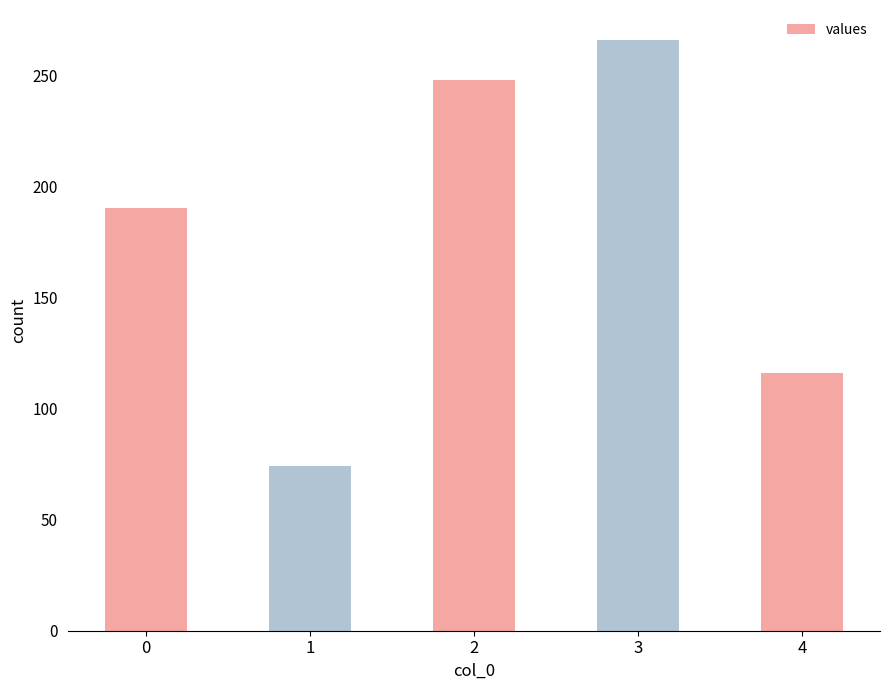

What is the change in value from 1 to 4?

+42